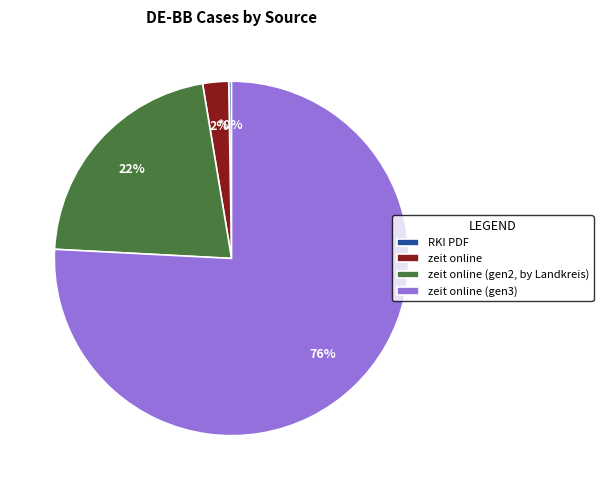

Which category has the biggest portion of the pie?

zeit online (gen3)